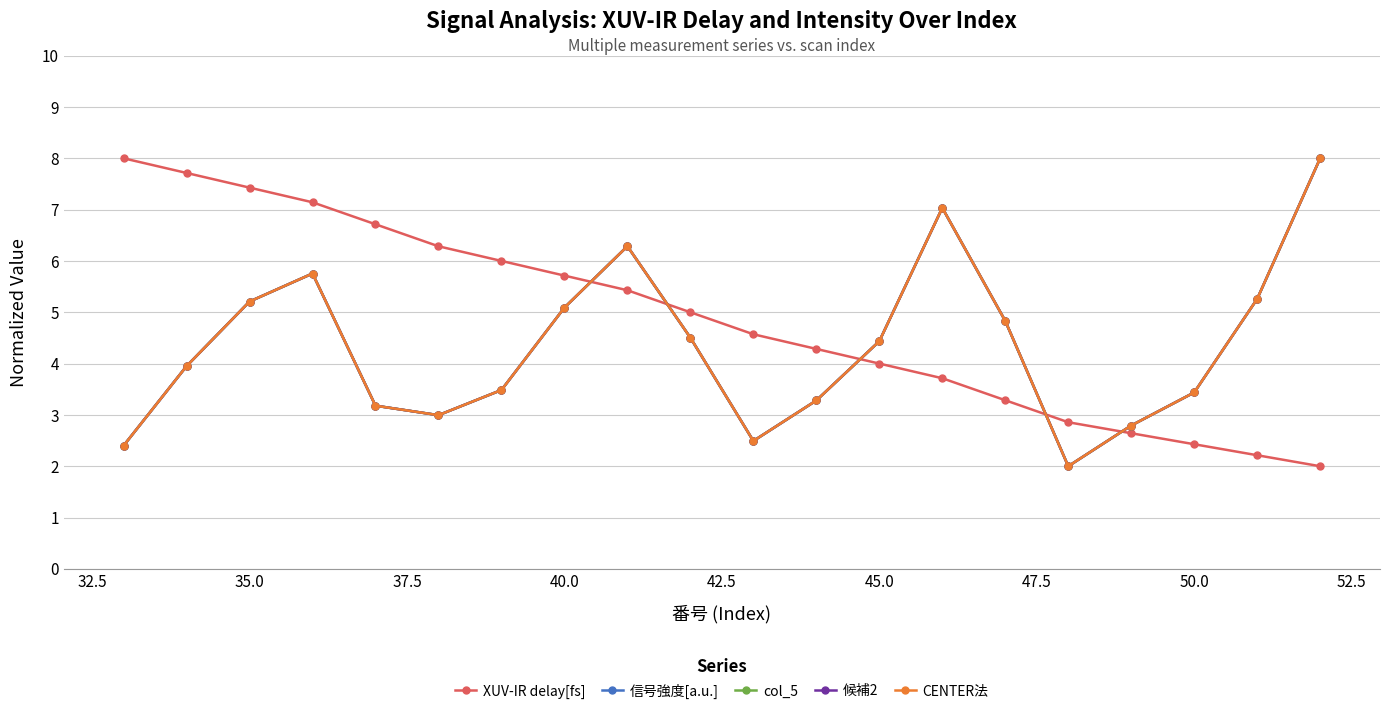

Is this an area chart (filled region under the line)?

No